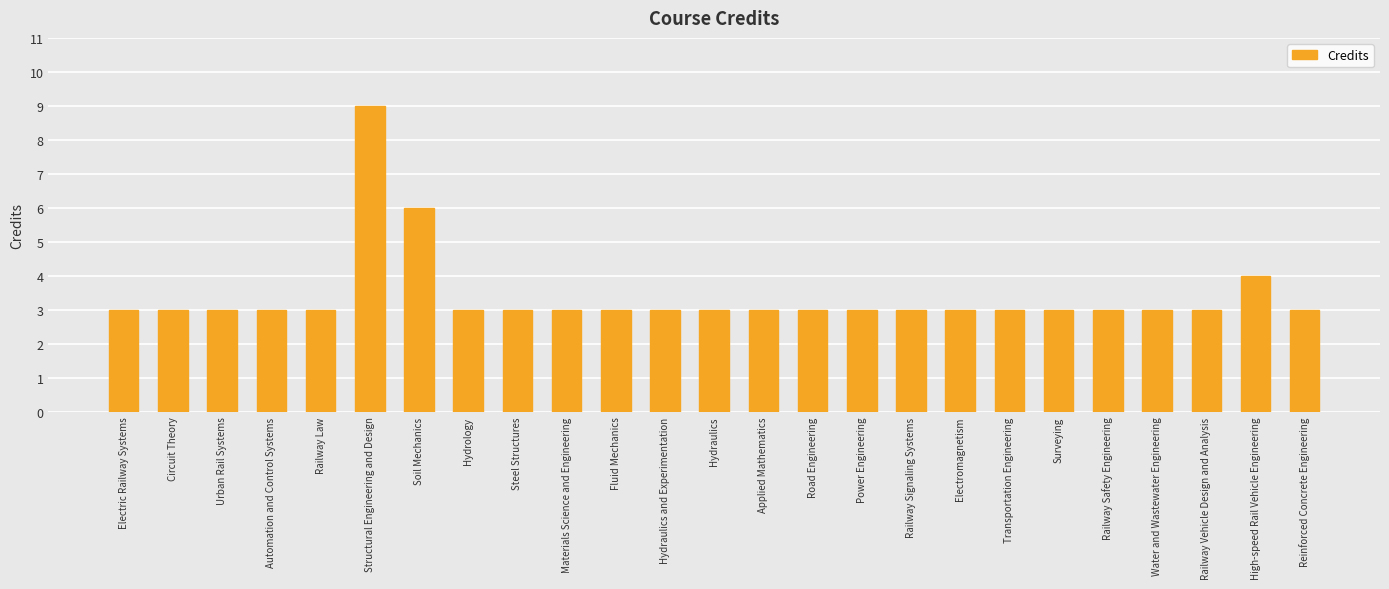

Reading left to right, transcribe all the data shown in this chart.

Electric Railway Systems=3	Circuit Theory=3	Urban Rail Systems=3	Automation and Control Systems=3	Railway Law=3	Structural Engineering and Design=9	Soil Mechanics=6	Hydrology=3	Steel Structures=3	Materials Science and Engineering=3	Fluid Mechanics=3	Hydraulics and Experimentation=3	Hydraulics=3	Applied Mathematics=3	Road Engineering=3	Power Engineering=3	Railway Signaling Systems=3	Electromagnetism=3	Transportation Engineering=3	Surveying=3	Railway Safety Engineering=3	Water and Wastewater Engineering=3	Railway Vehicle Design and Analysis=3	High-speed Rail Vehicle Engineering=4	Reinforced Concrete Engineering=3